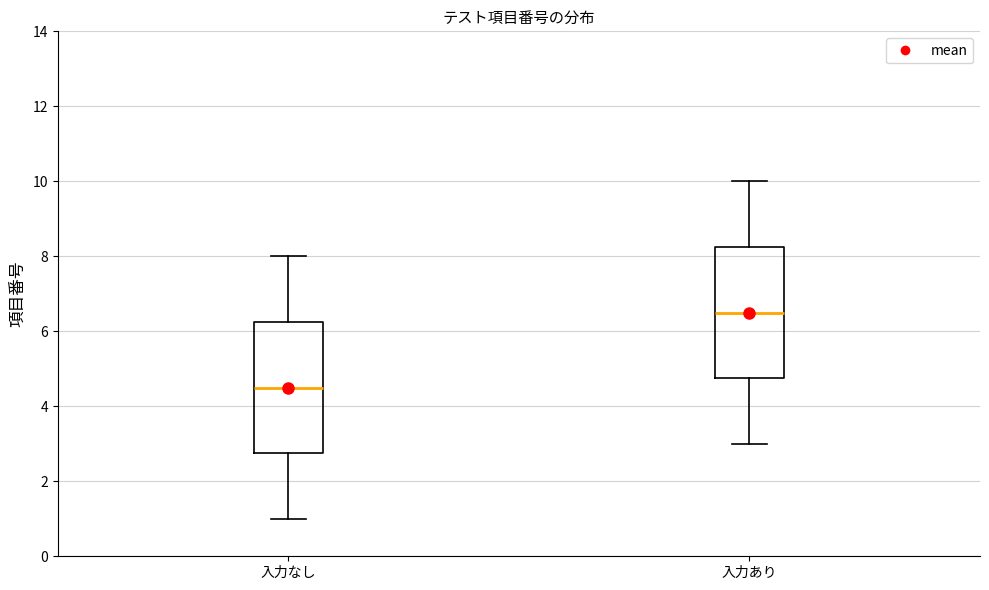

Where does the upper whisker of the box for 入力なし end on the y-axis? The values are not printed on the chart, so give them approximately, as read against the axis.

8.0